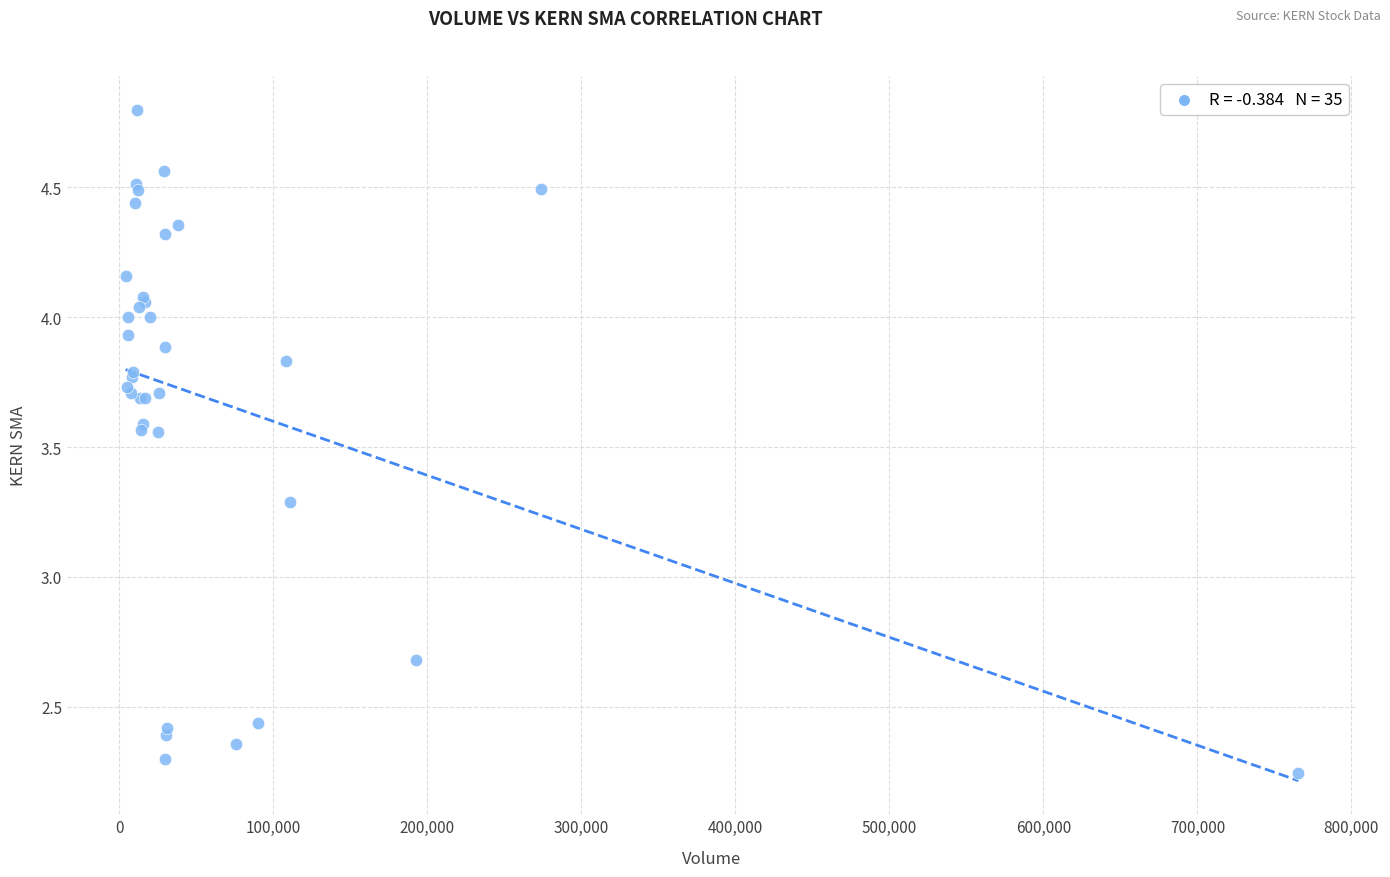

What Y value in the scatter plot is closest to 3?

3.3